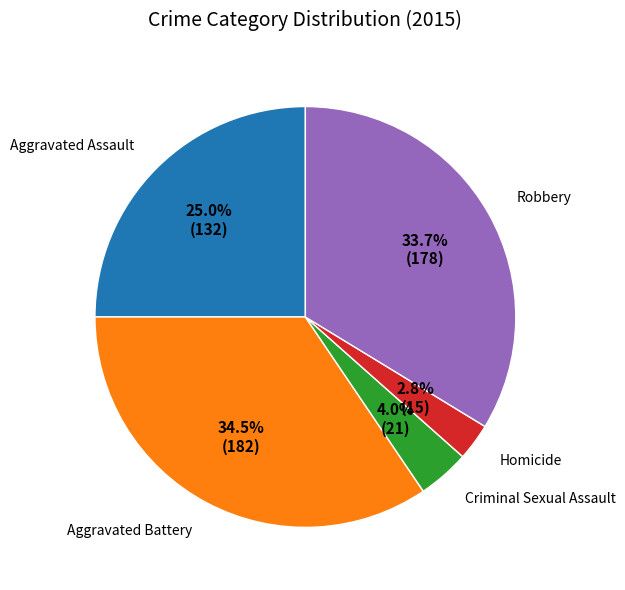

What percentage is the Robbery slice, to the nearest percent?

34%